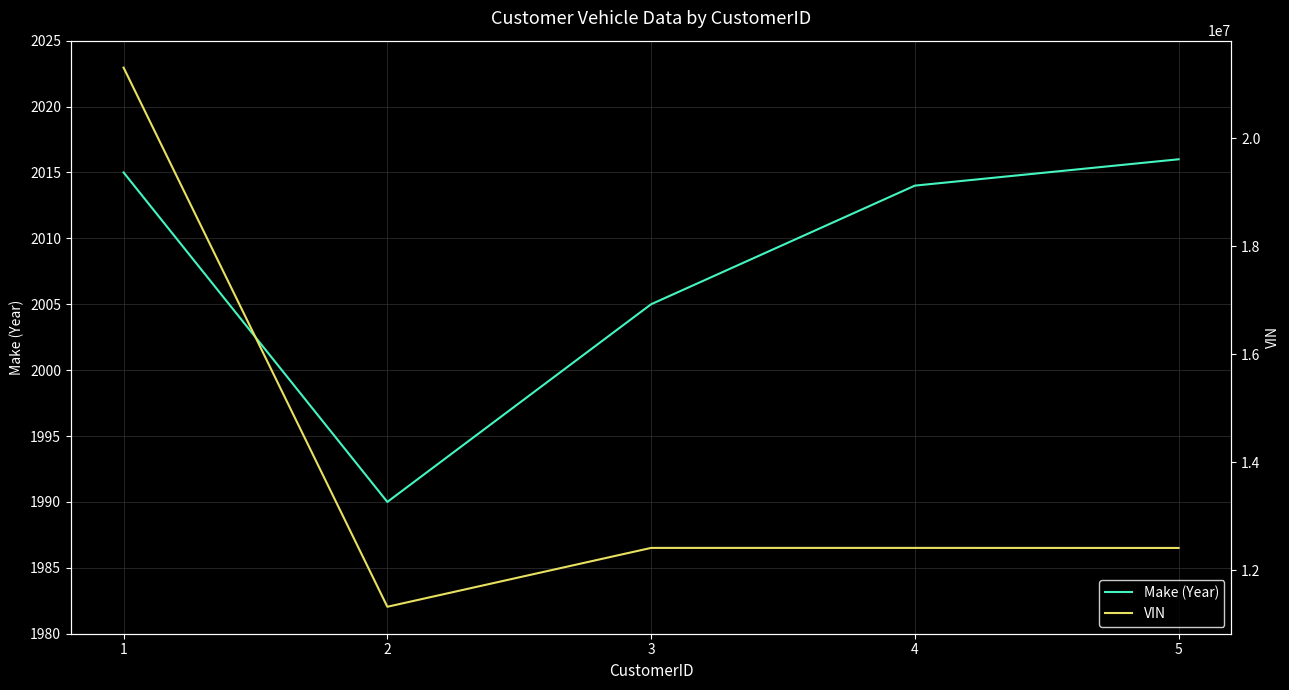

Is the value of VIN at 3 greater than the value of Make (Year) at 5?

Yes